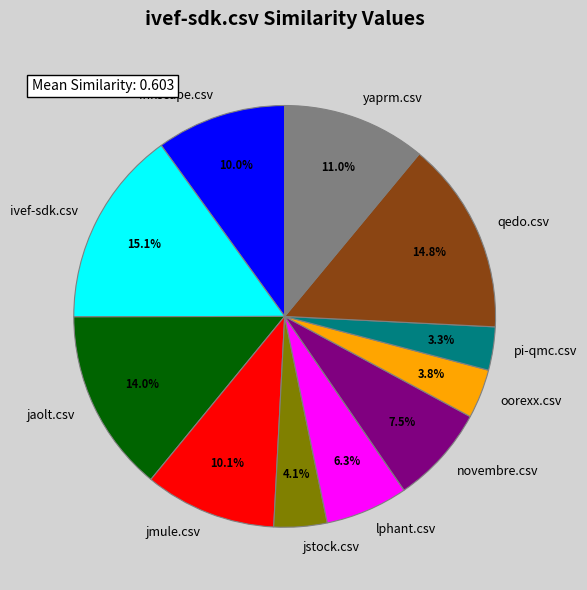

How much of the chart is everything except inkscape.csv?

90.0%